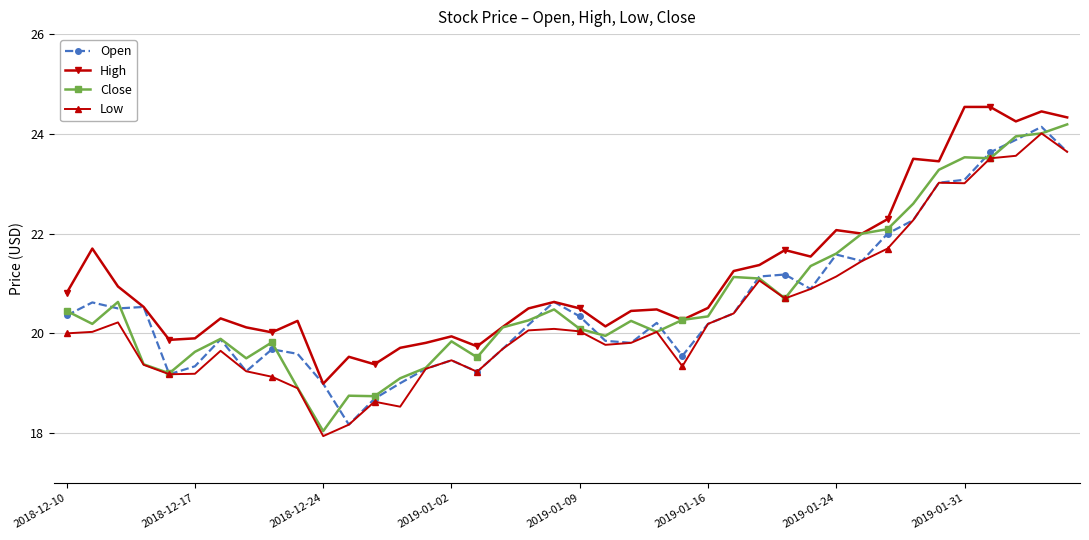

True or false: Close has more than 0 interior local peaks.

True